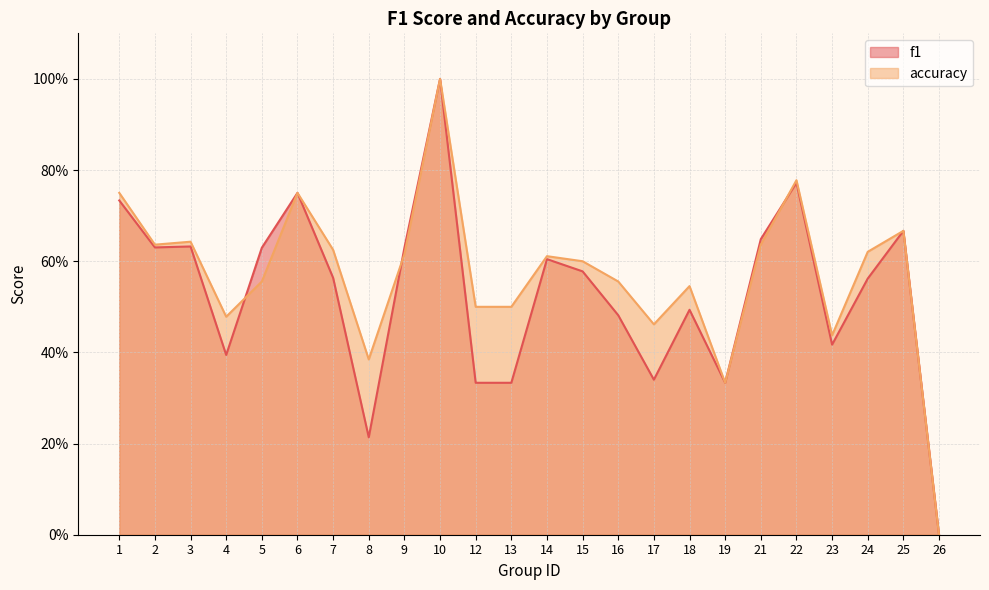

How many times do f1 and accuracy cross each other?

3